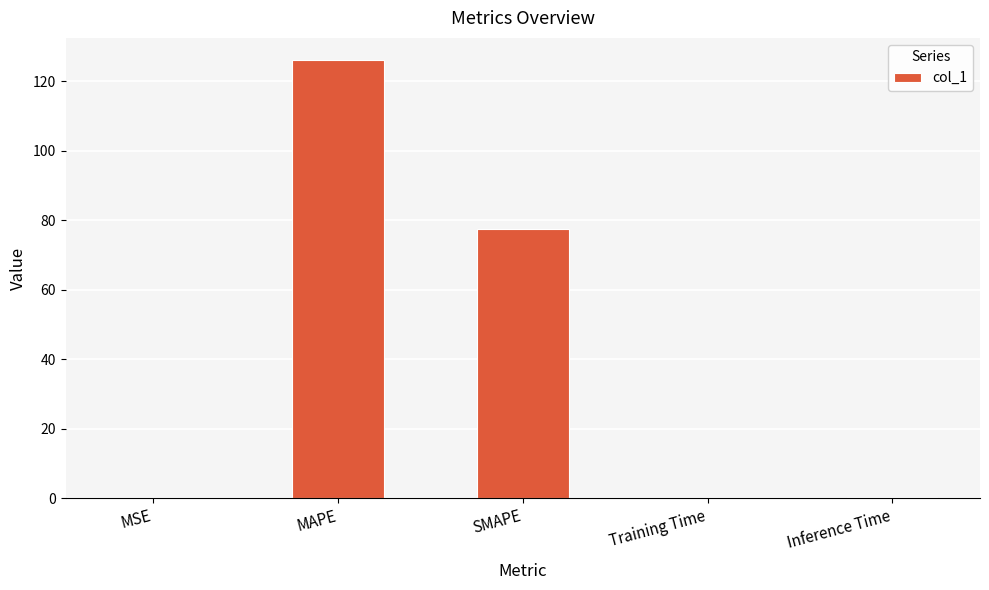

The chart shows a value of 122.7 at SMAPE. True or false?

False